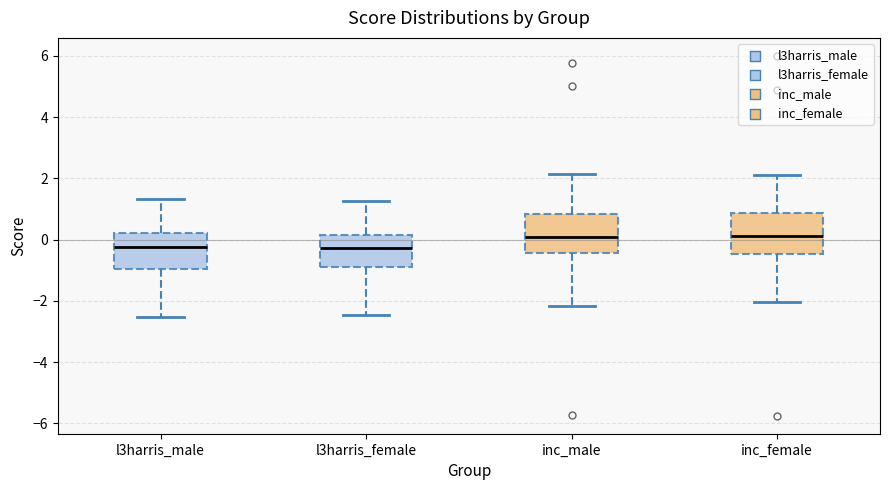

Where does the median line of the box for l3harris_female sit on the y-axis? The values are not printed on the chart, so give them approximately, as read against the axis.

-0.2